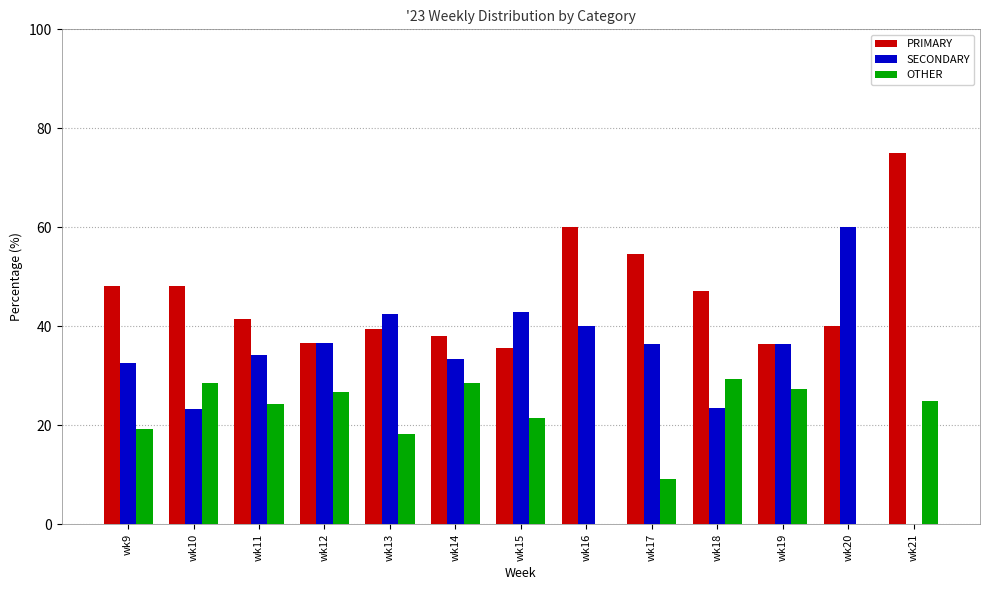

What are all the series names shown in the legend?

PRIMARY, SECONDARY, OTHER